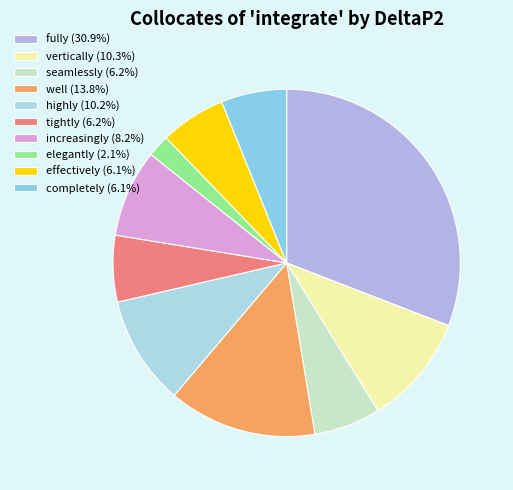

How many slices are in this pie chart?

10